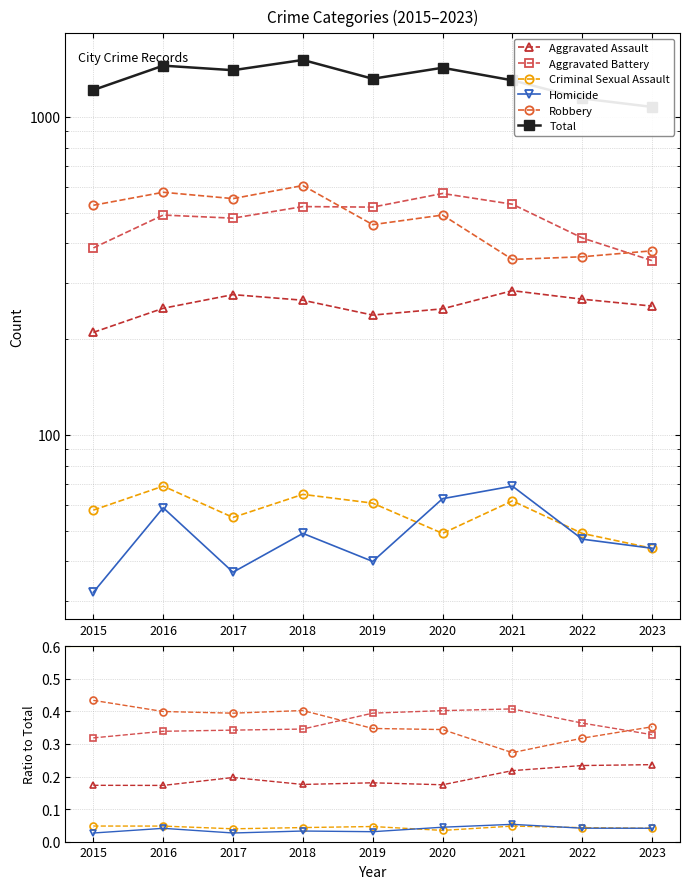

How many data points in Total are above 1317?

4